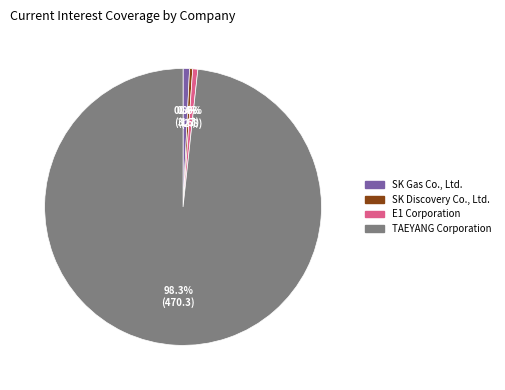

What is the ratio of the value at SK Gas Co., Ltd. to the value at SK Discovery Co., Ltd.?

2.1